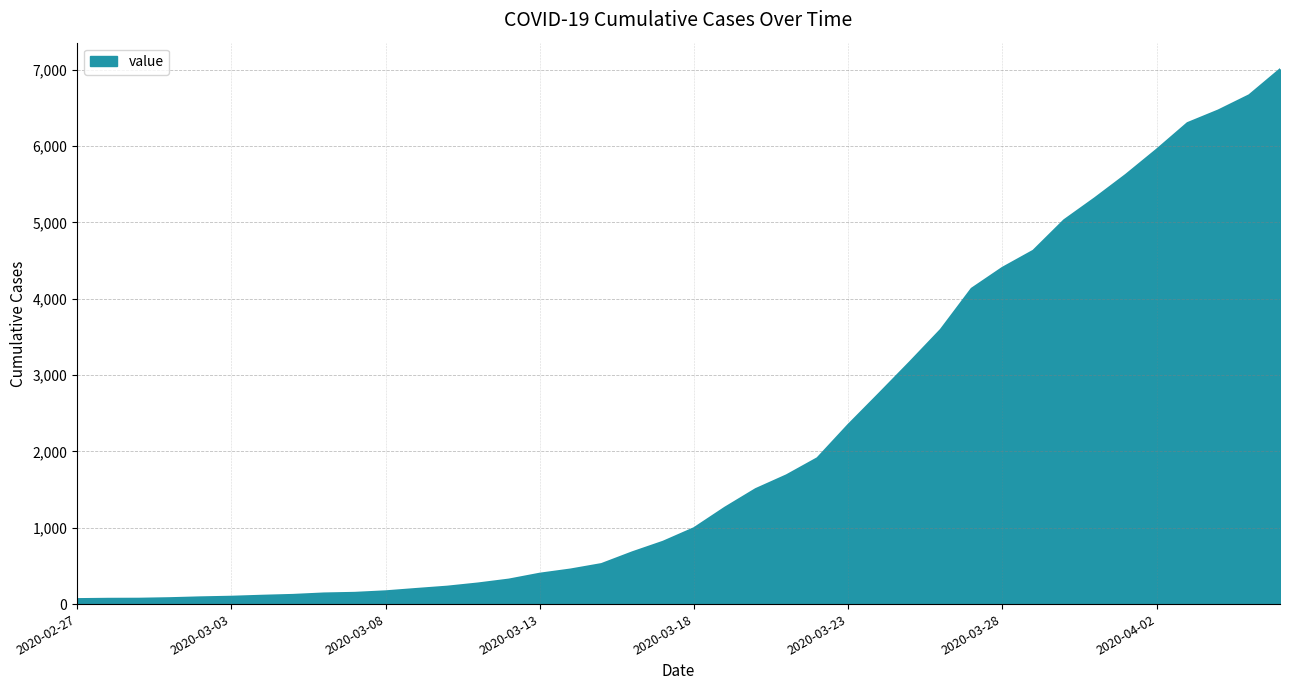

Does the chart have visible grid lines?

Yes